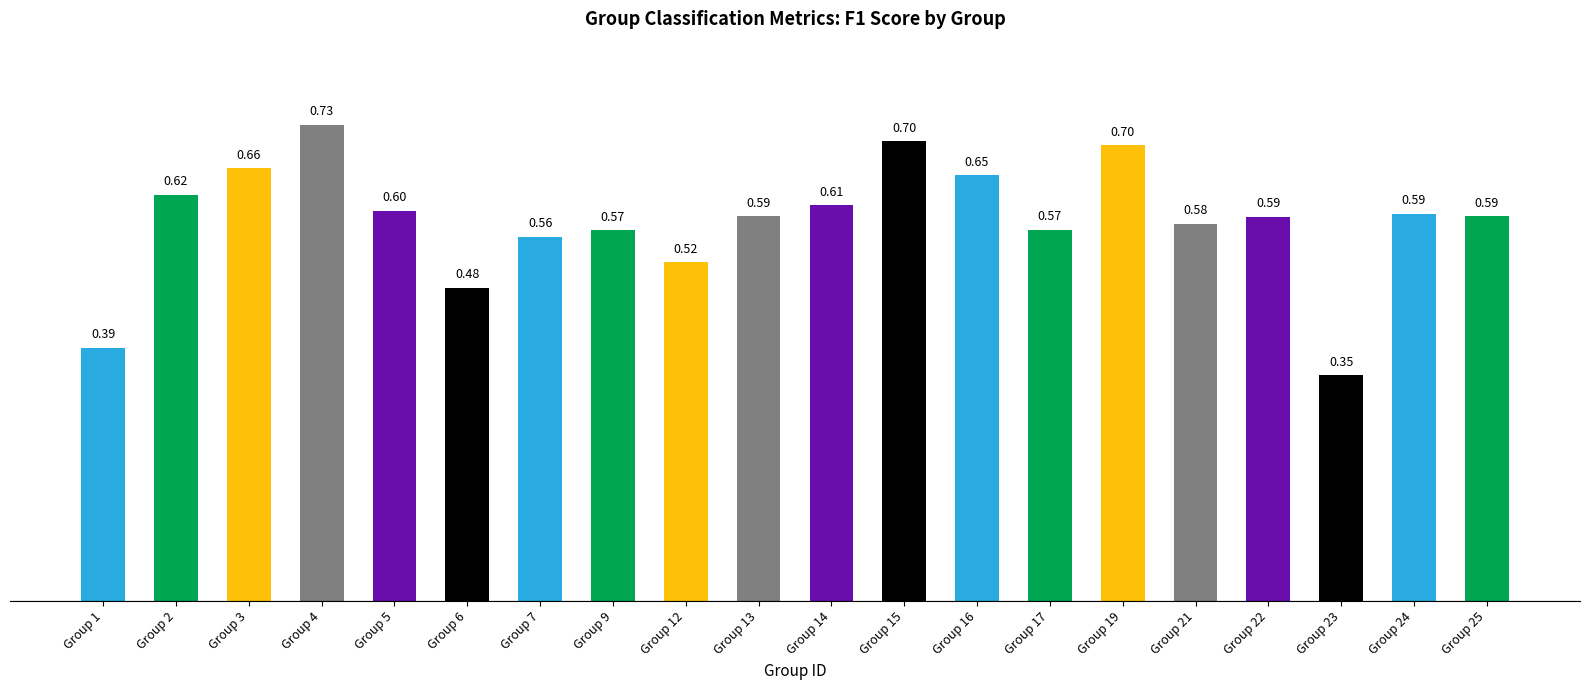

What is the maximum value shown in the chart?

0.7